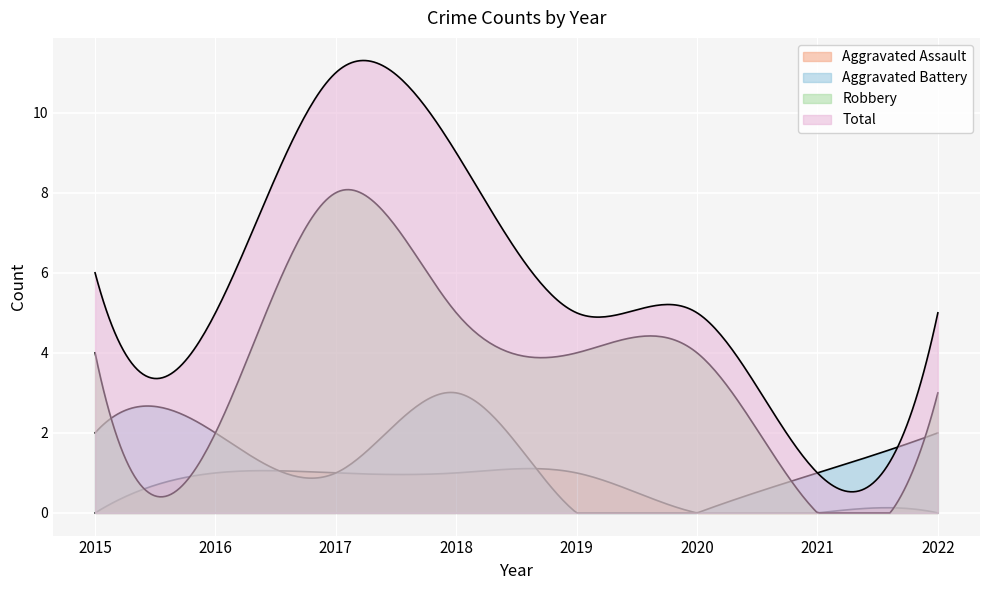

How many lines are shown in the chart?

4